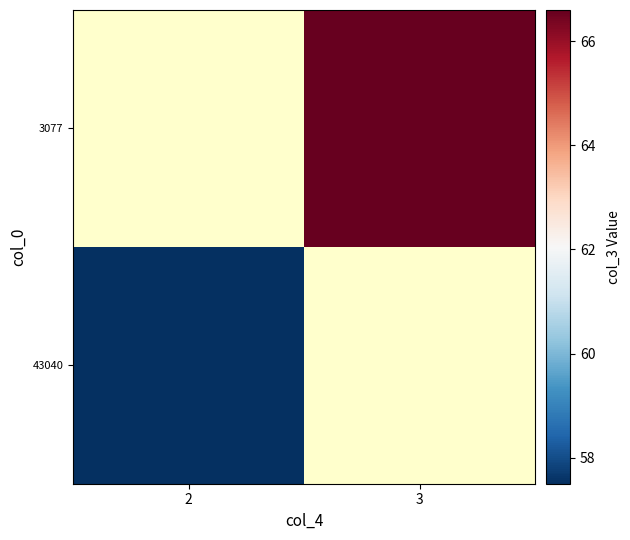

Where is 43040 nearest to the value 57?

2